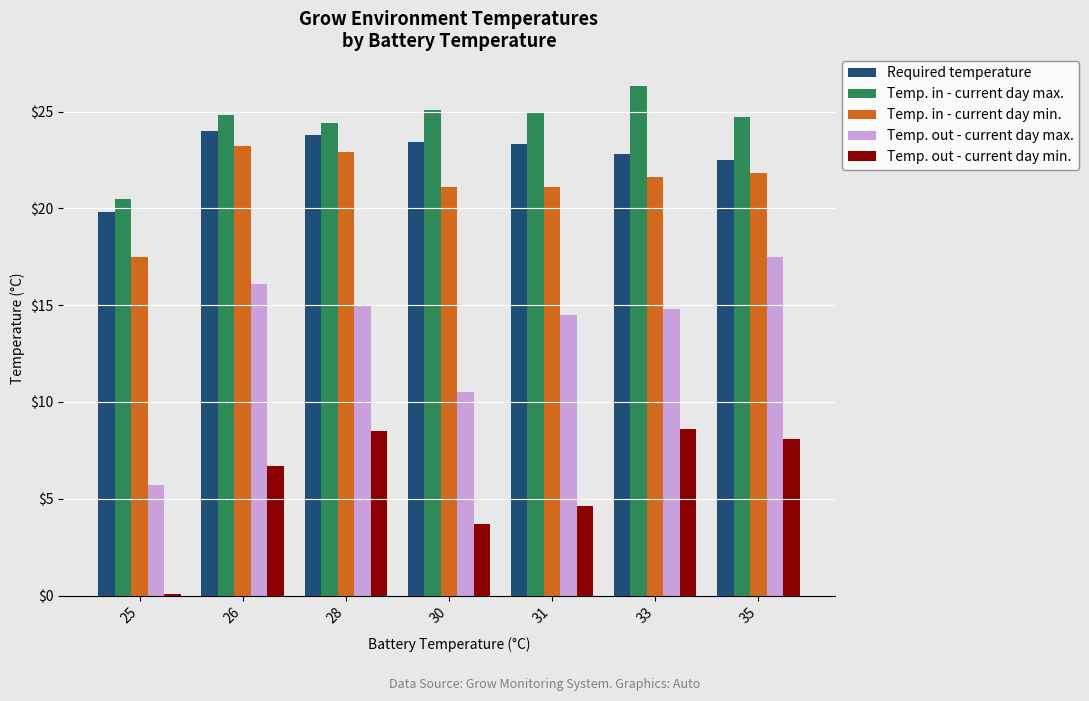

The value of Temp. out - current day min. at 35 is 8.1. True or false?

True